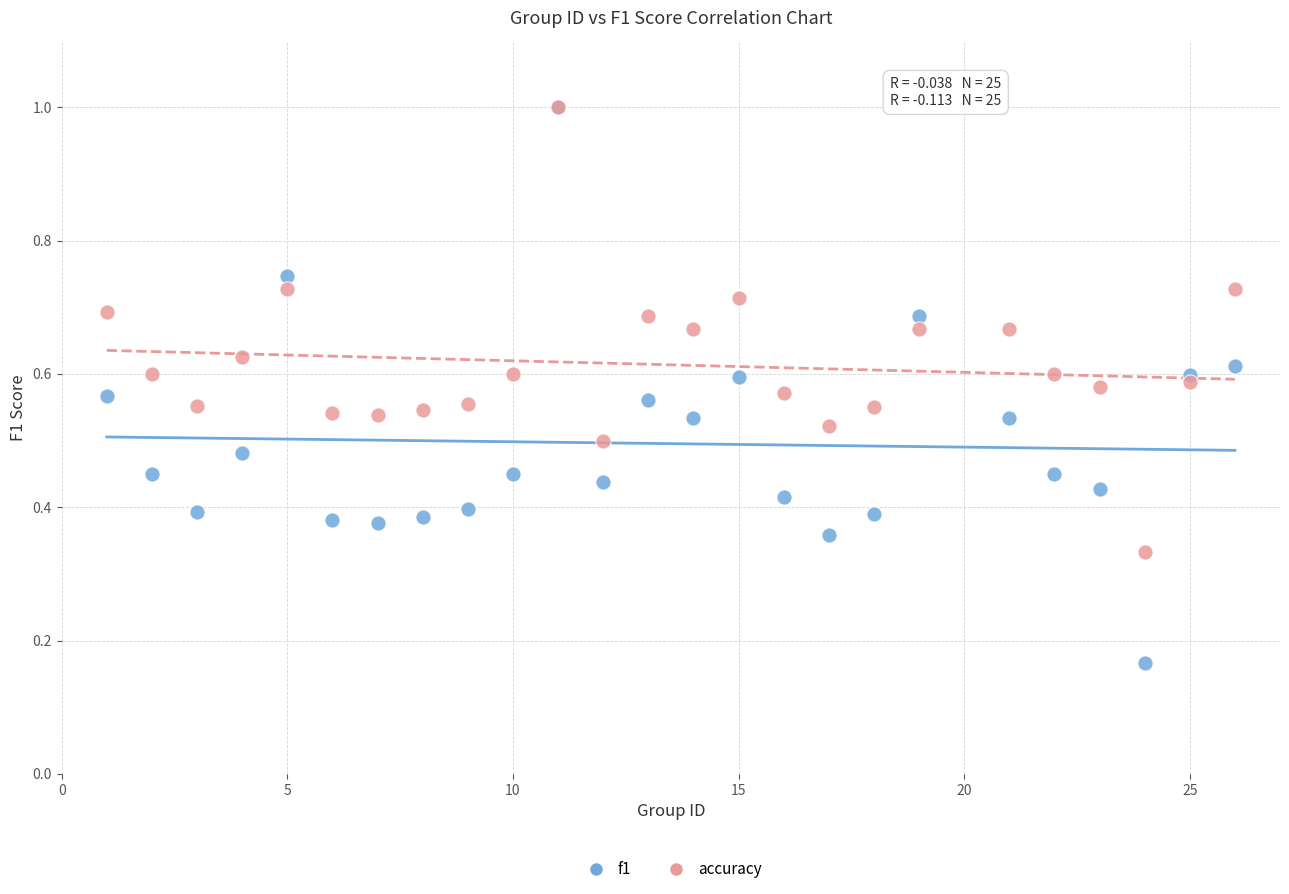

What are all the series names shown in the legend?

f1, accuracy